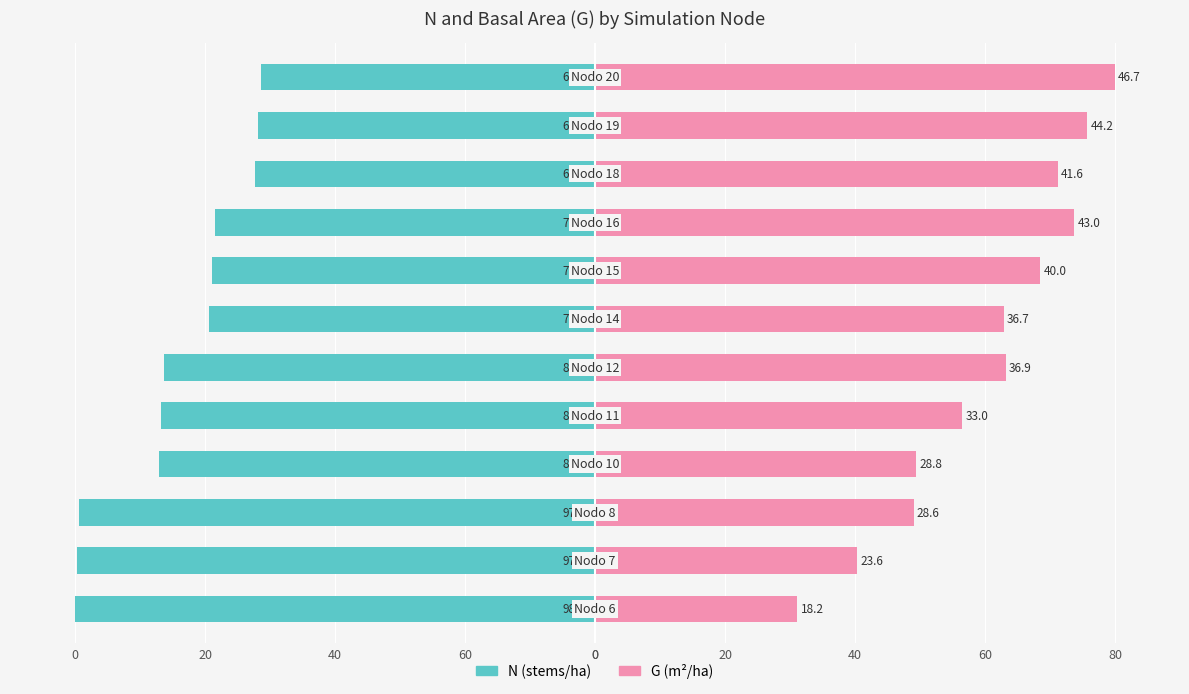

What is the label of the 11th bar from the right?

60